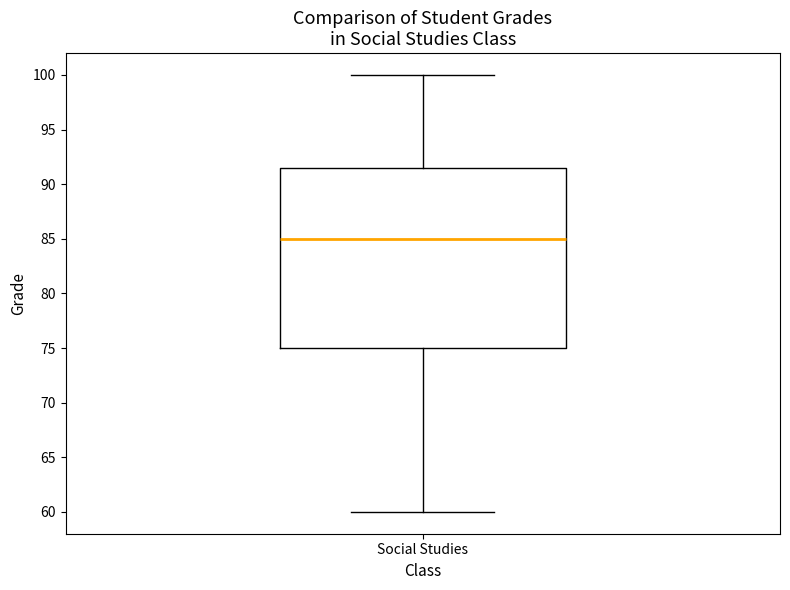

Read this box plot against the y-axis: the position of the median line, the range covered by the box, and the ends of both whiskers. The values are not printed on the chart, so give them approximately, as read against the axis.

median 85.0, box 75.0 to 91.5, whiskers 60.0 to 100.0